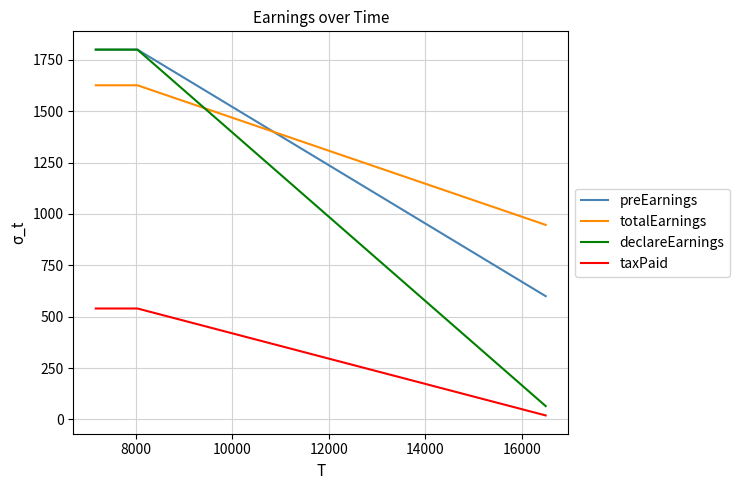

What is the maximum value for preEarnings?

1800.0